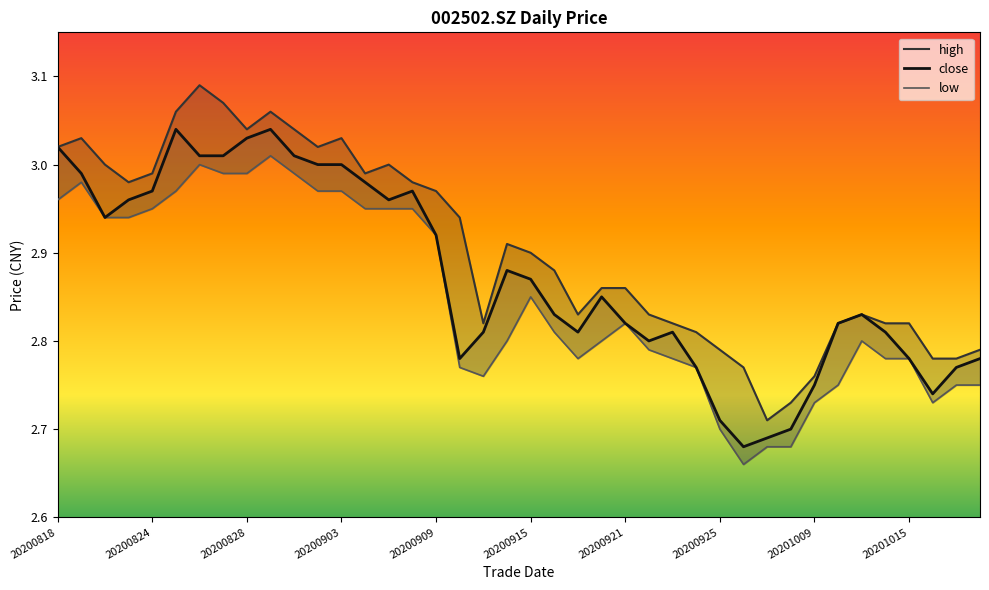

True or false: close has a value of 1.4 at 26.

False